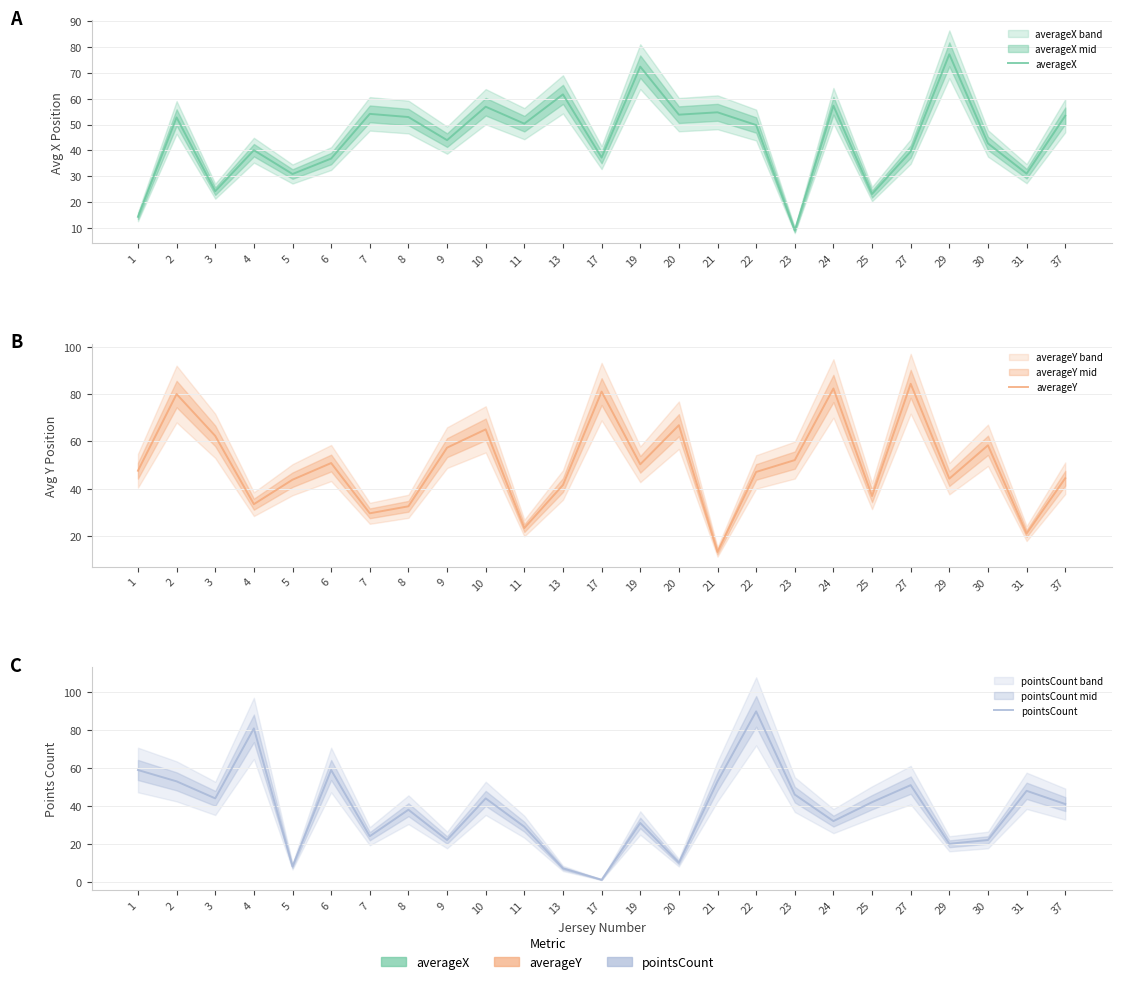

Which series has the widest spread of values?

pointsCount